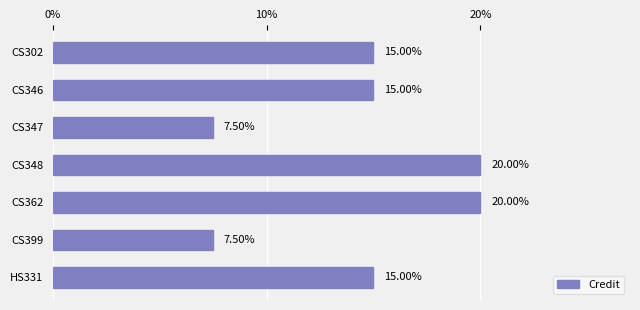

What is the difference between the maximum and minimum values?

12.5